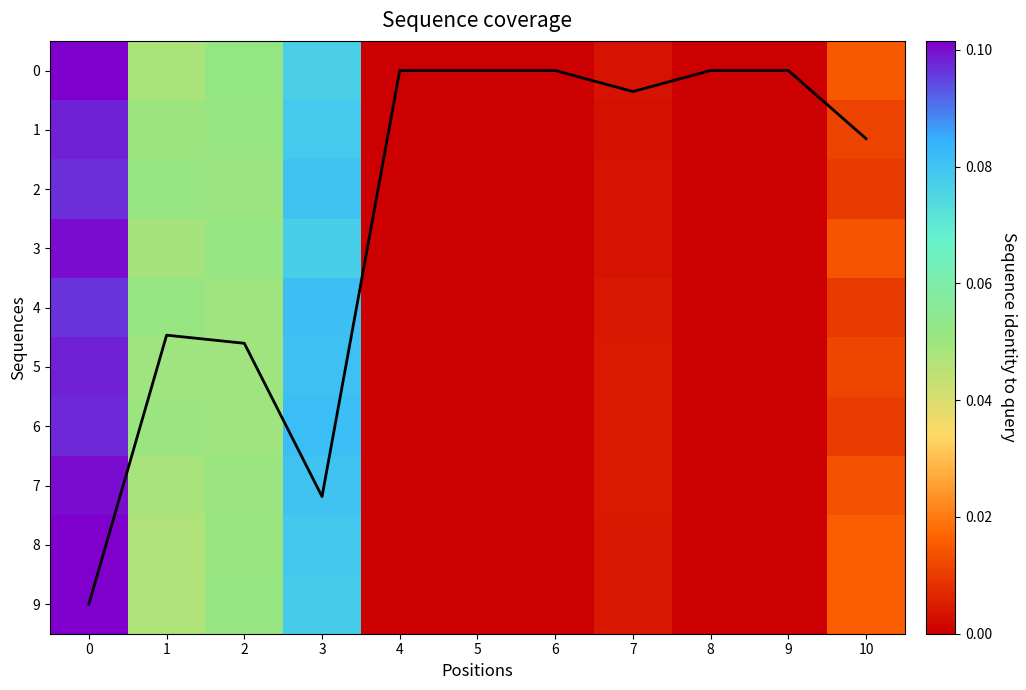

What is the difference between the second highest and second lowest values in the 3 series?

0.1